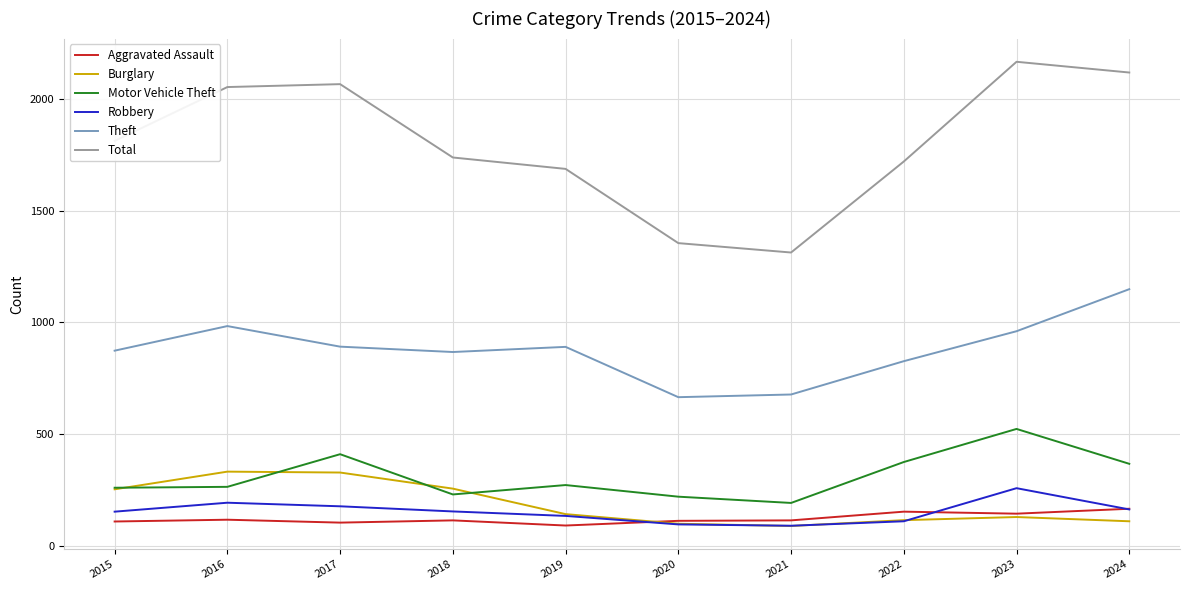

The value of Theft at 2022 is 827. True or false?

True